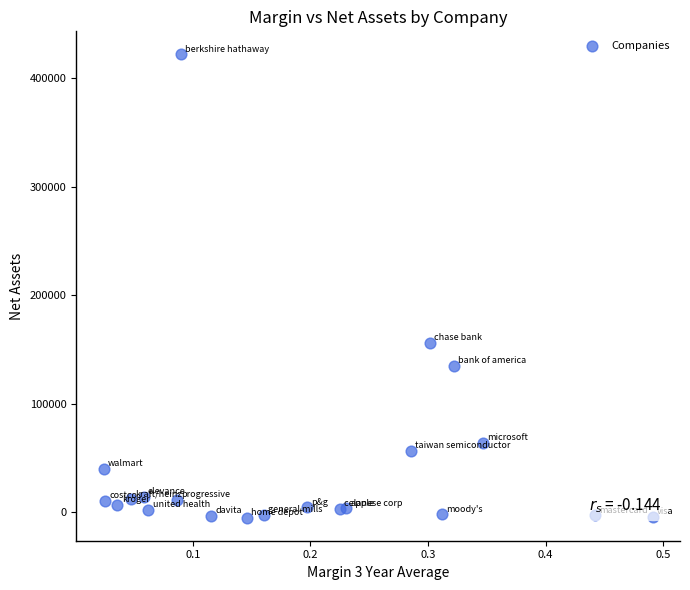

What is the range of Y values (max minus min)?

426785.5